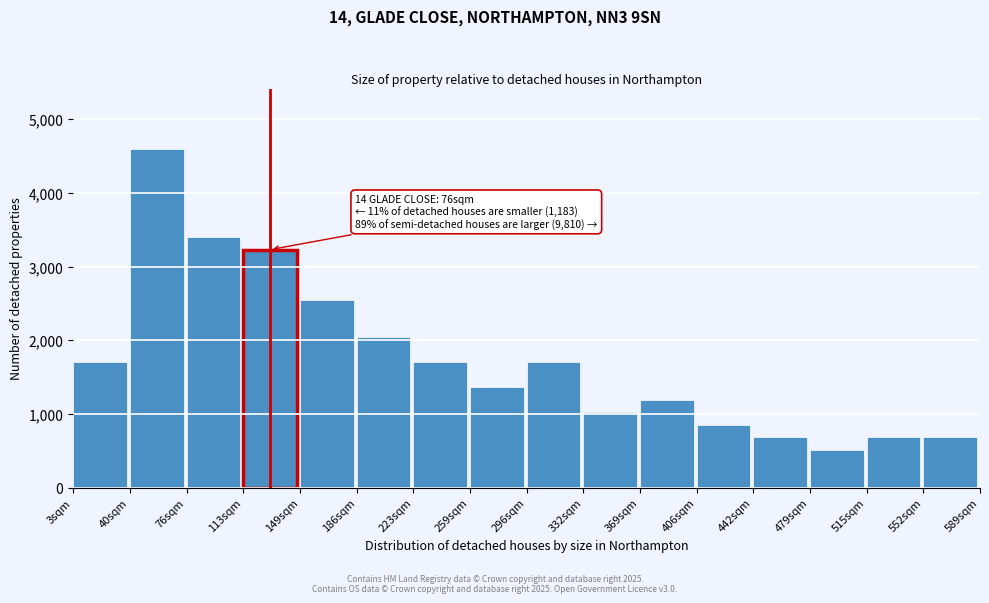

Reading left to right, transcribe all the data shown in this chart.

3sqm=1700	40sqm=4590	76sqm=3400	113sqm=3230	149sqm=2550	186sqm=2040	223sqm=1700	259sqm=1360	296sqm=1700	332sqm=1020	369sqm=1190	406sqm=850	442sqm=680	479sqm=510	515sqm=680	552sqm=680